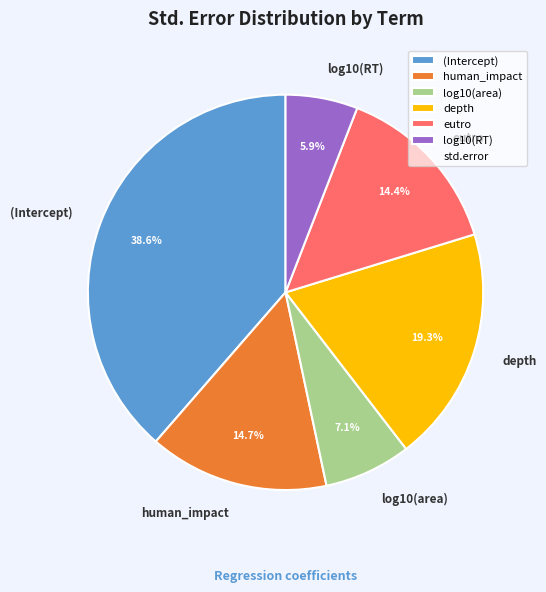

Is it true that eutro is 21% of the pie?

False